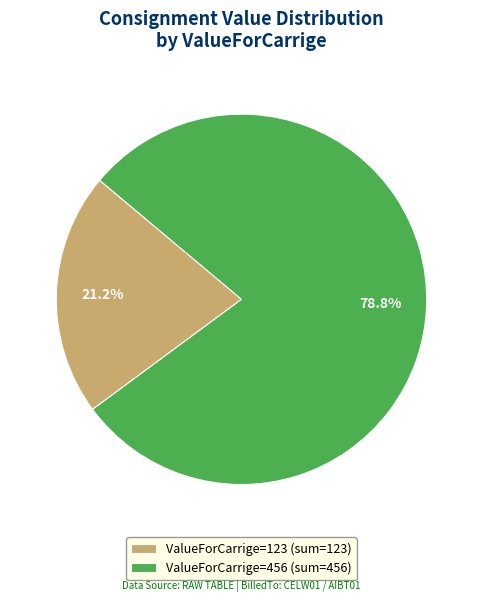

Rank the categories by value from lowest to highest.

ValueForCarrige=123 (sum=123), ValueForCarrige=456 (sum=456)